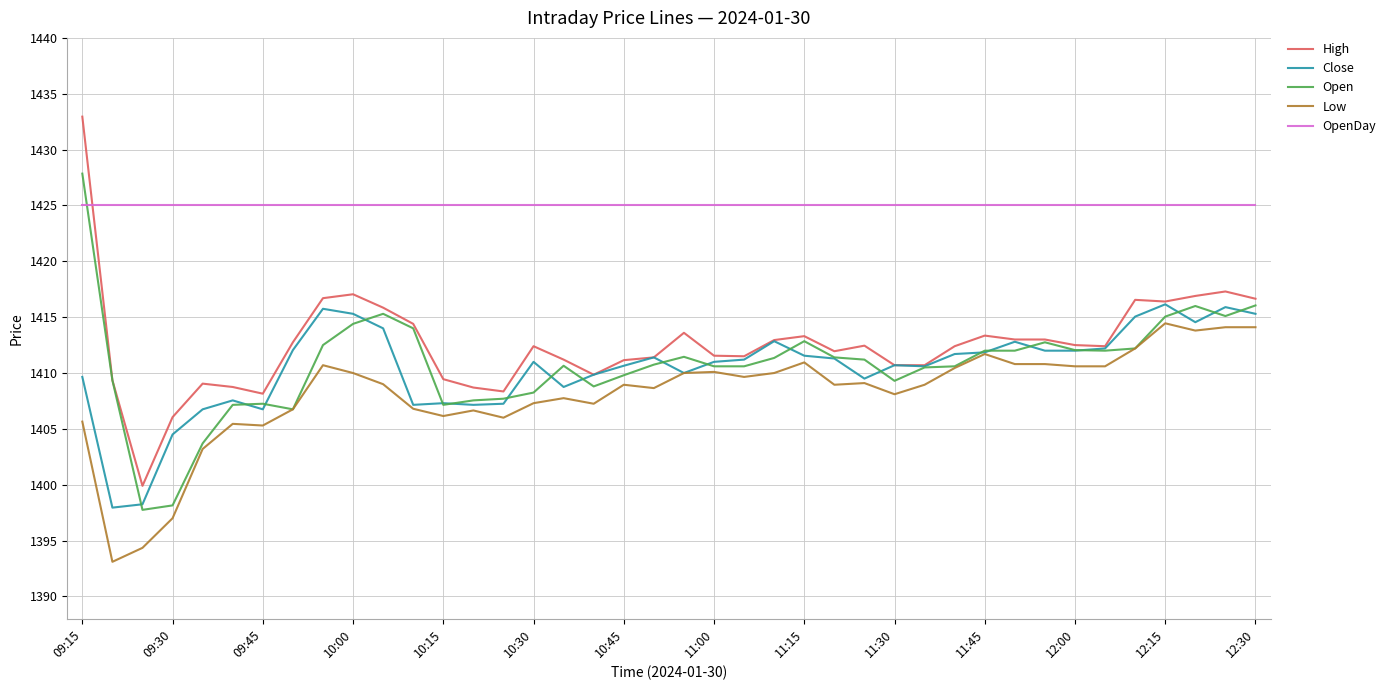

What is the highest value of the Low series?

1414.5